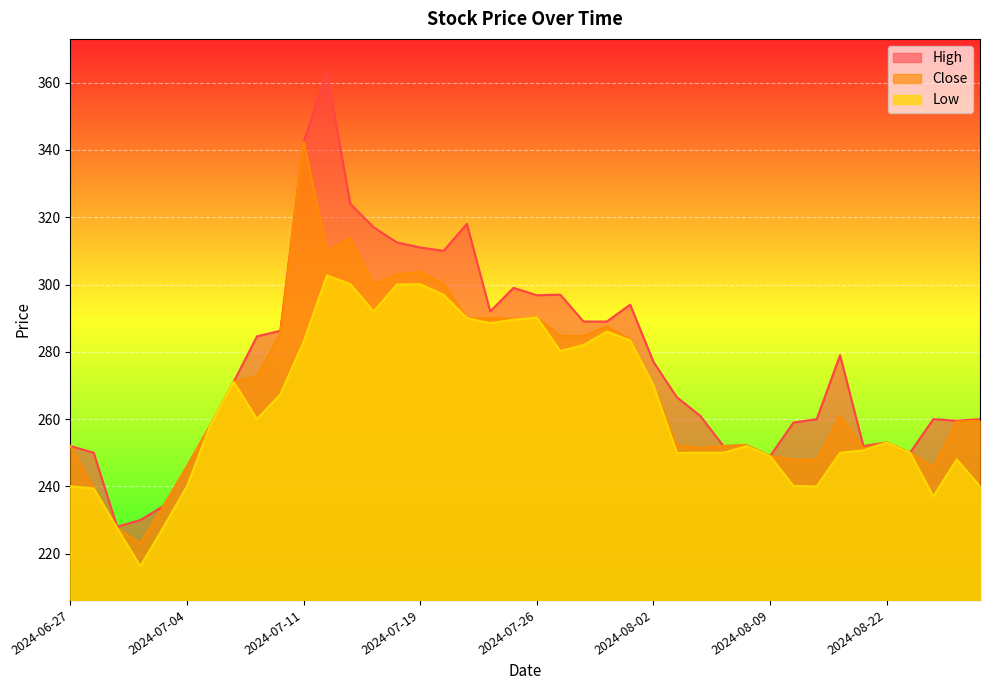

The Low series shows 76.0 at 2024-08-07. True or false?

False